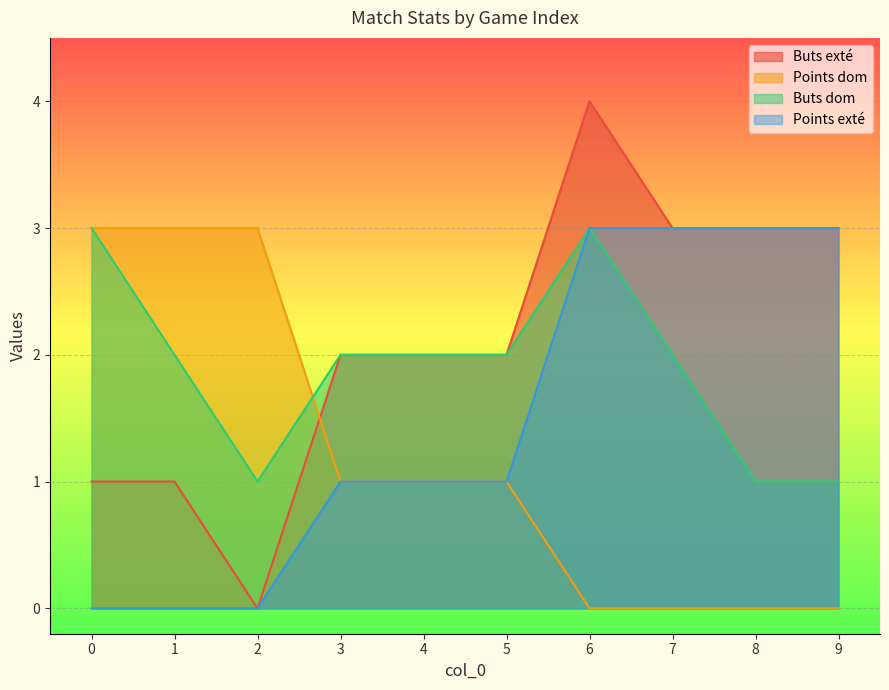

Rank the series by their maximum value, from lowest to highest.

Points dom, Buts dom, Points exté, Buts exté